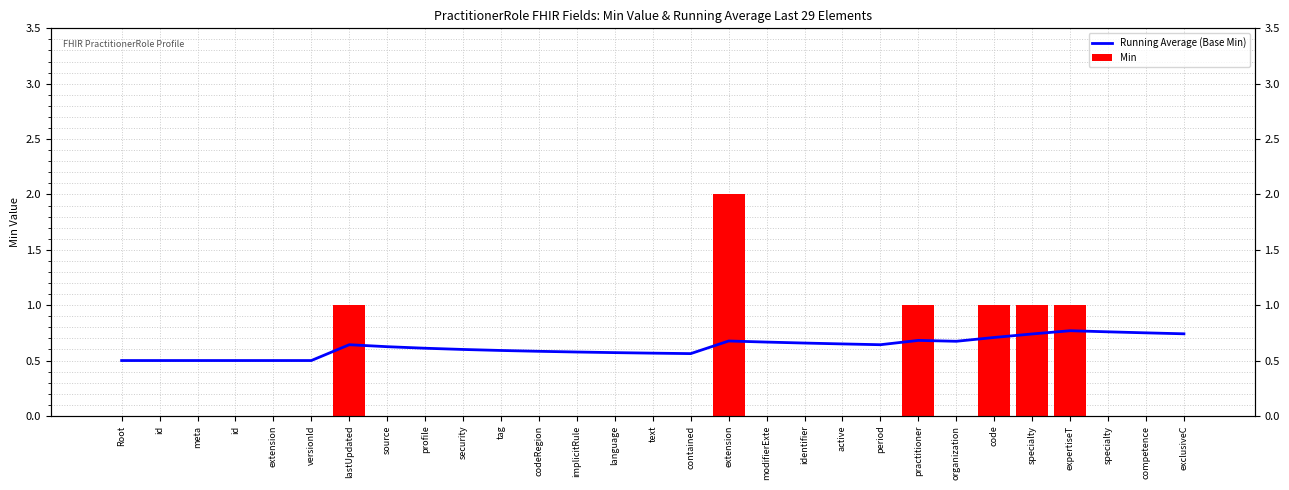

What is the label of the 10th bar from the right?

active